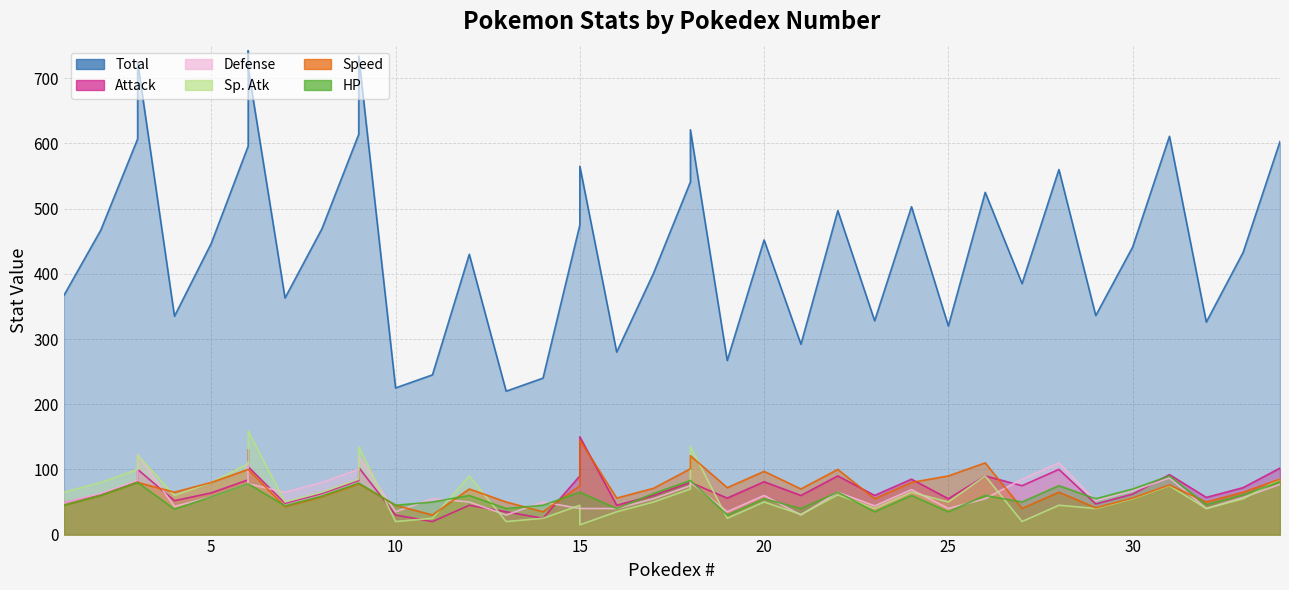

Is the value of HP at 14 greater than the value of Defense at 34?

No